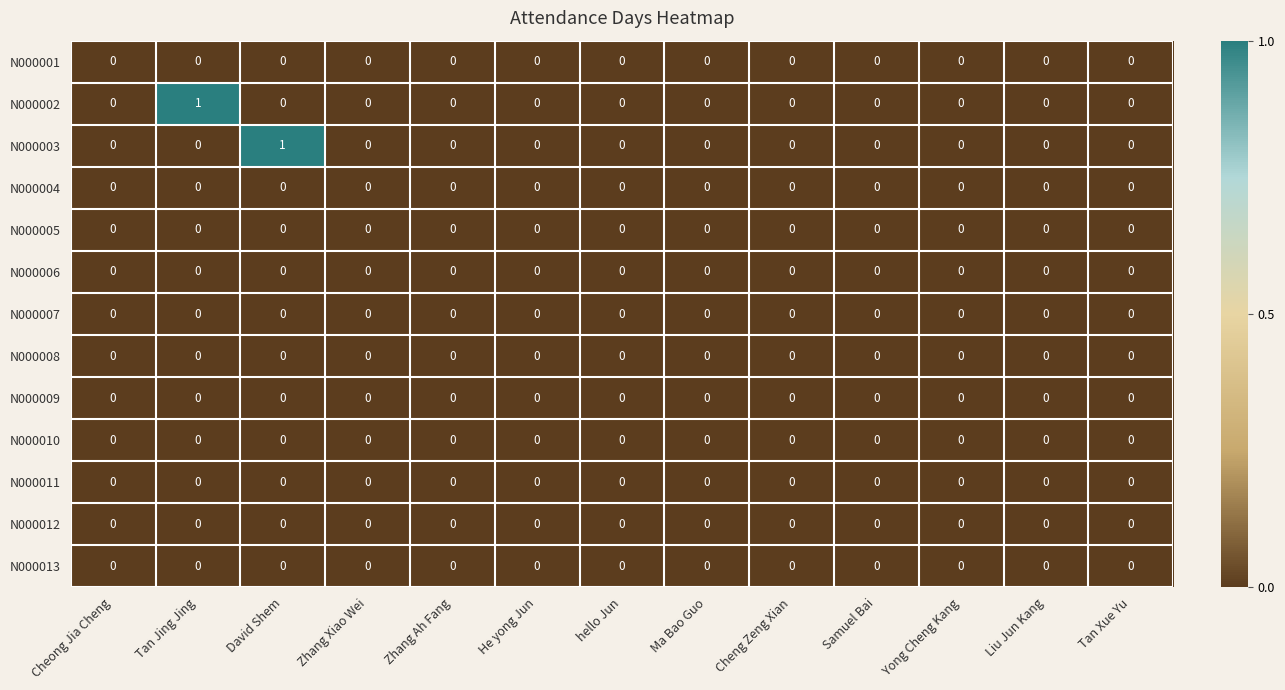

The value of N000006 at Cheng Zeng Xian is 0. True or false?

True